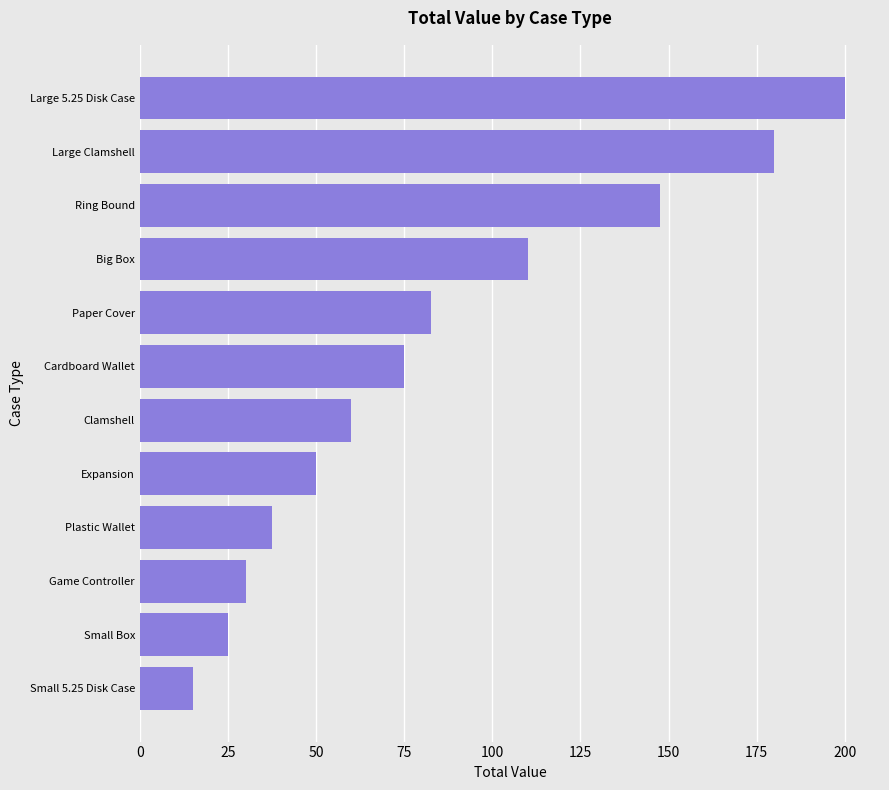

Which has a higher value, Small 5.25 Disk Case or Paper Cover?

Paper Cover